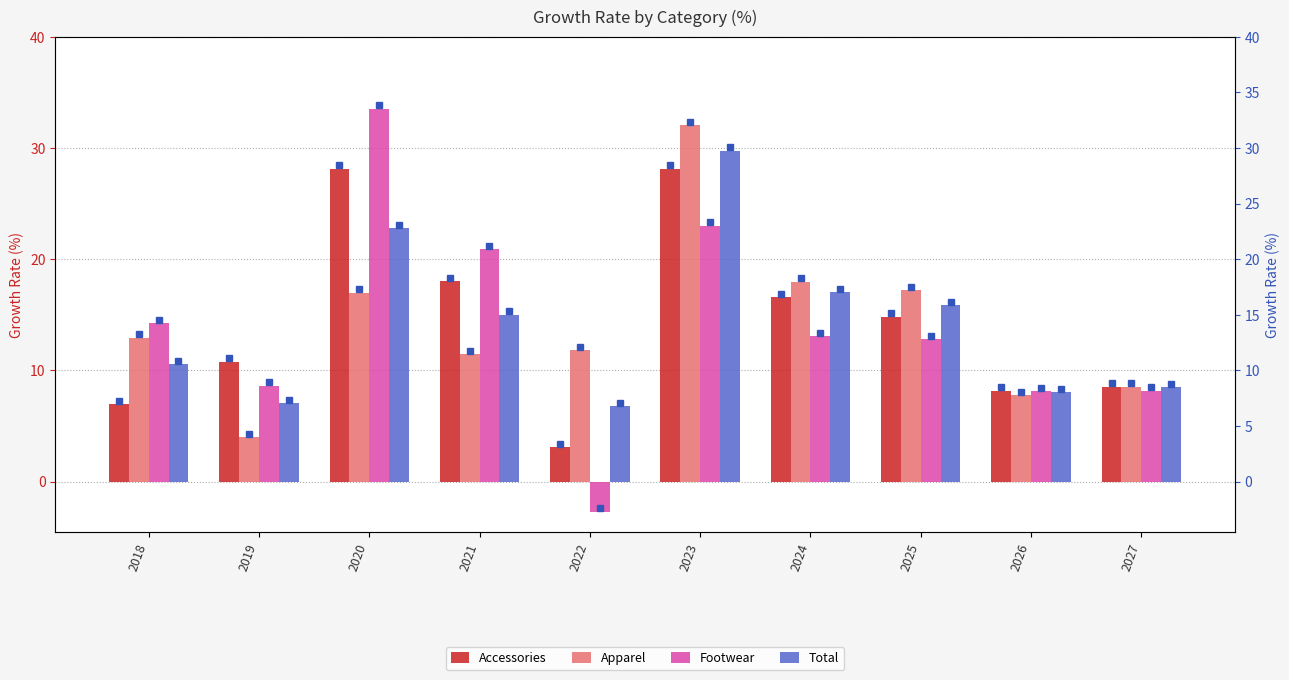

True or false: Apparel has a value of 9.6 at 2025.

False